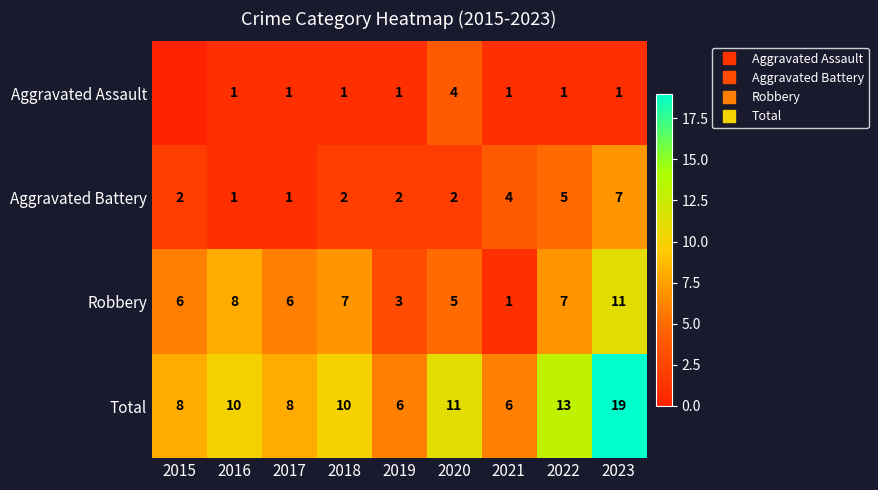

What is the total value across all series at 2019?

12